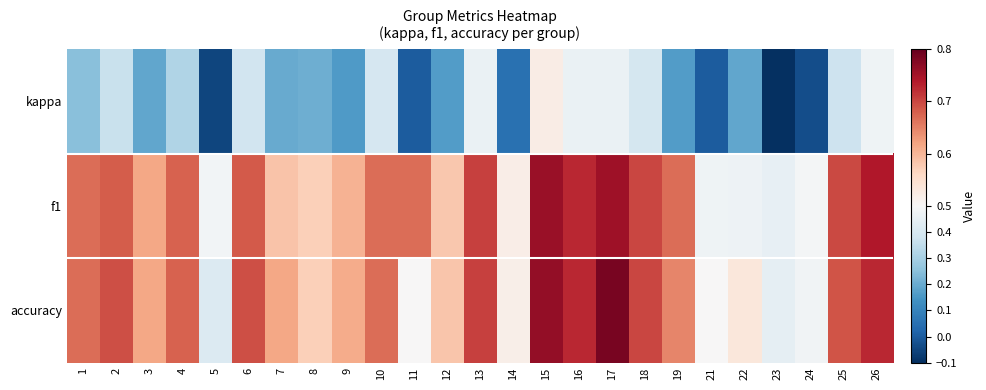

Reading left to right, extract all data points from this chart.

kappa: 1=0.2	2=0.4	3=0.2	4=0.3	5=-0.1	6=0.4	7=0.2	8=0.2	9=0.2	10=0.4	11=0.0	12=0.2	13=0.5	14=0.1	15=0.5	16=0.5	17=0.5	18=0.4	19=0.2	21=0.0	22=0.2	23=-0.1	24=-0.0	25=0.4	26=0.5
f1: 1=0.7	2=0.7	3=0.6	4=0.7	5=0.5	6=0.7	7=0.6	8=0.6	9=0.6	10=0.7	11=0.7	12=0.6	13=0.7	14=0.5	15=0.8	16=0.7	17=0.8	18=0.7	19=0.7	21=0.5	22=0.5	23=0.4	24=0.5	25=0.7	26=0.7
accuracy: 1=0.7	2=0.7	3=0.6	4=0.7	5=0.4	6=0.7	7=0.6	8=0.6	9=0.6	10=0.7	11=0.5	12=0.6	13=0.7	14=0.5	15=0.8	16=0.7	17=0.8	18=0.7	19=0.6	21=0.5	22=0.5	23=0.4	24=0.5	25=0.7	26=0.7